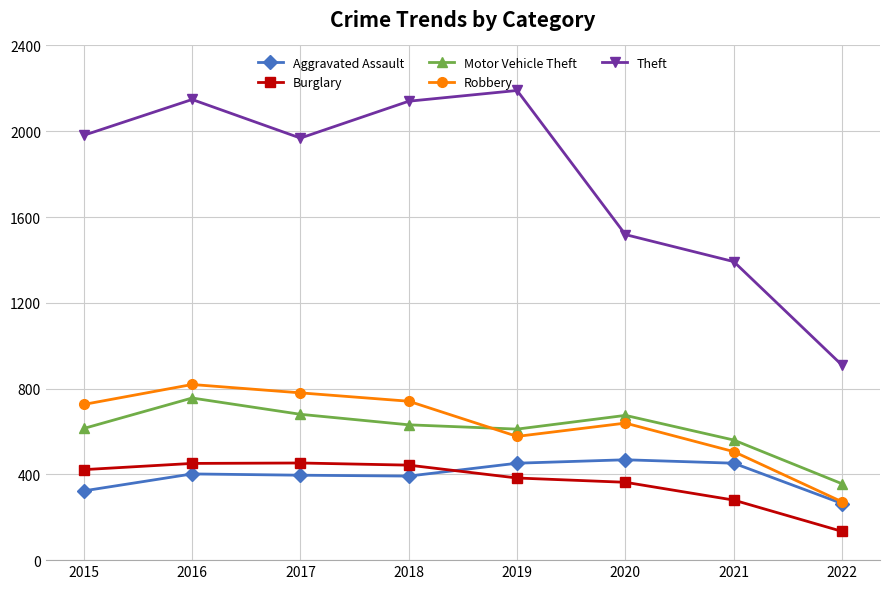

What is the total value across all series at 2018?

4347